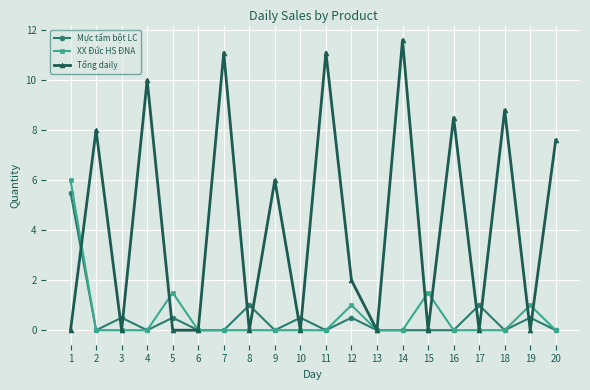

Where do Mực tẩm bột LC and Tổng daily first cross each other?

1 and 2